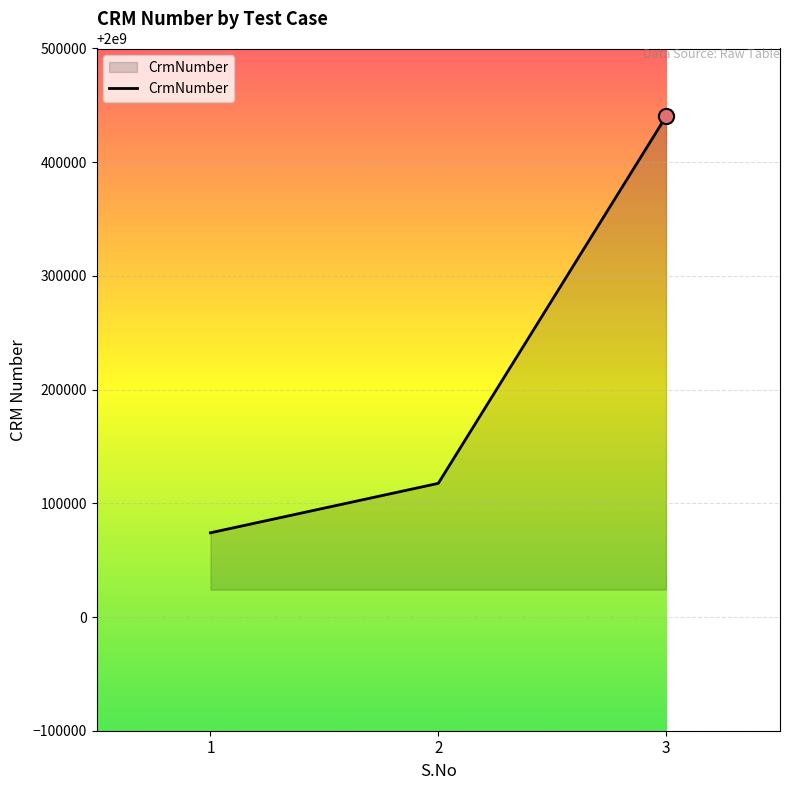

What is the ratio of the value at 3 to the value at 1?

1.0